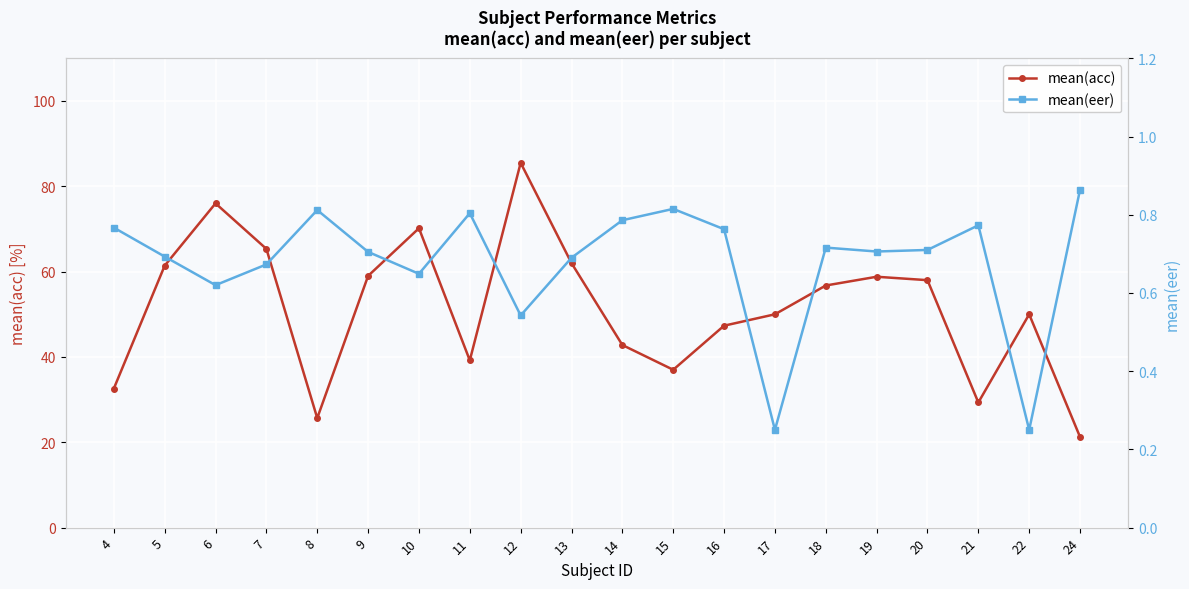

True or false: mean(acc) has a value of 32.6 at 4.

True